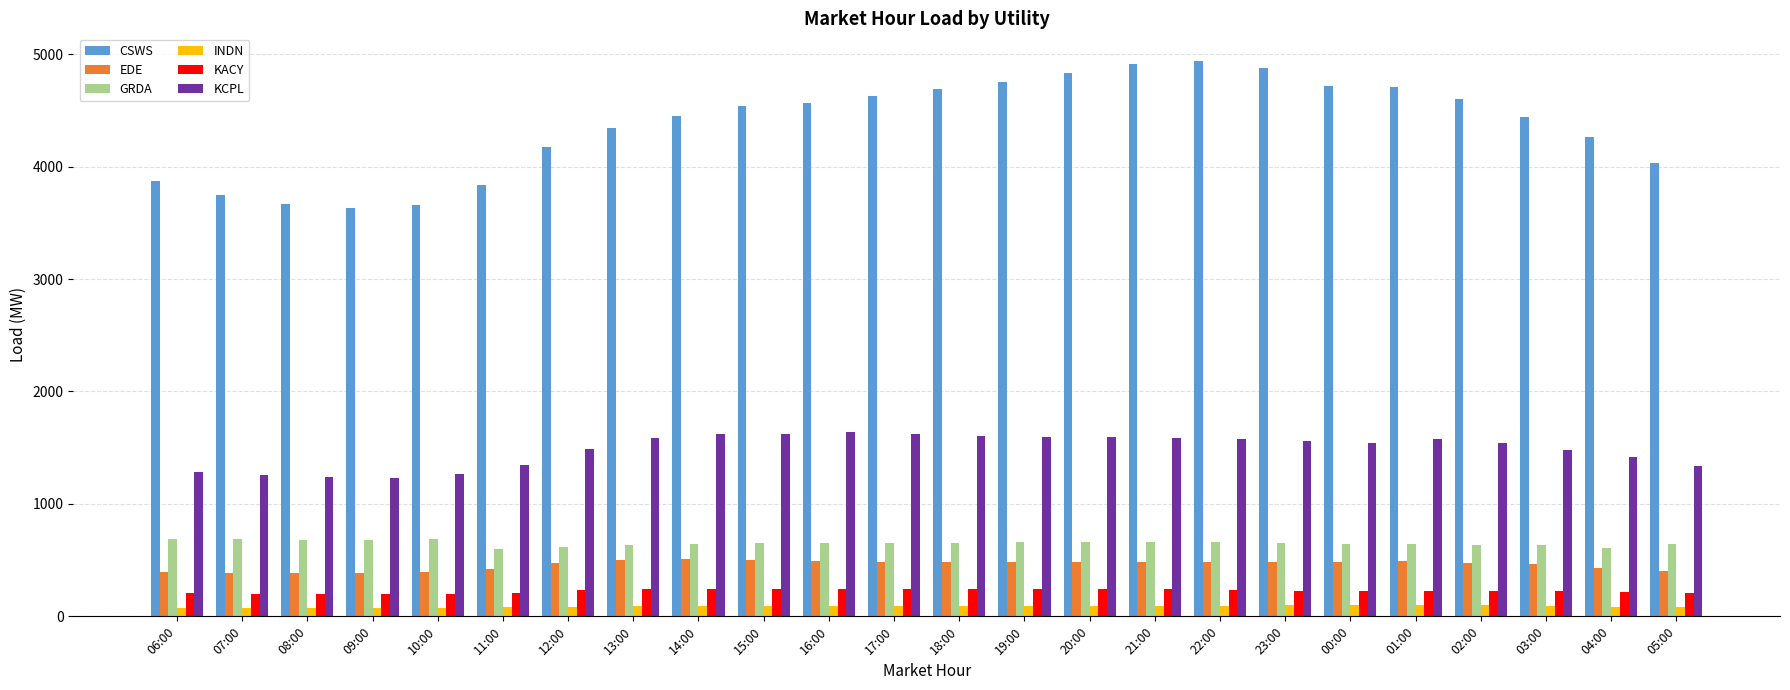

What is the sum of all CSWS values?

104891.4